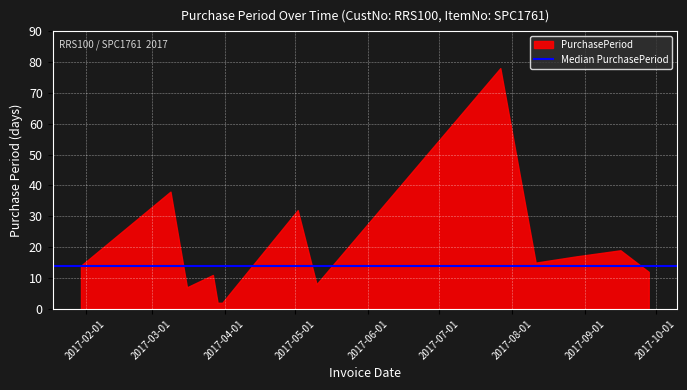

What is the greatest value displayed?

78